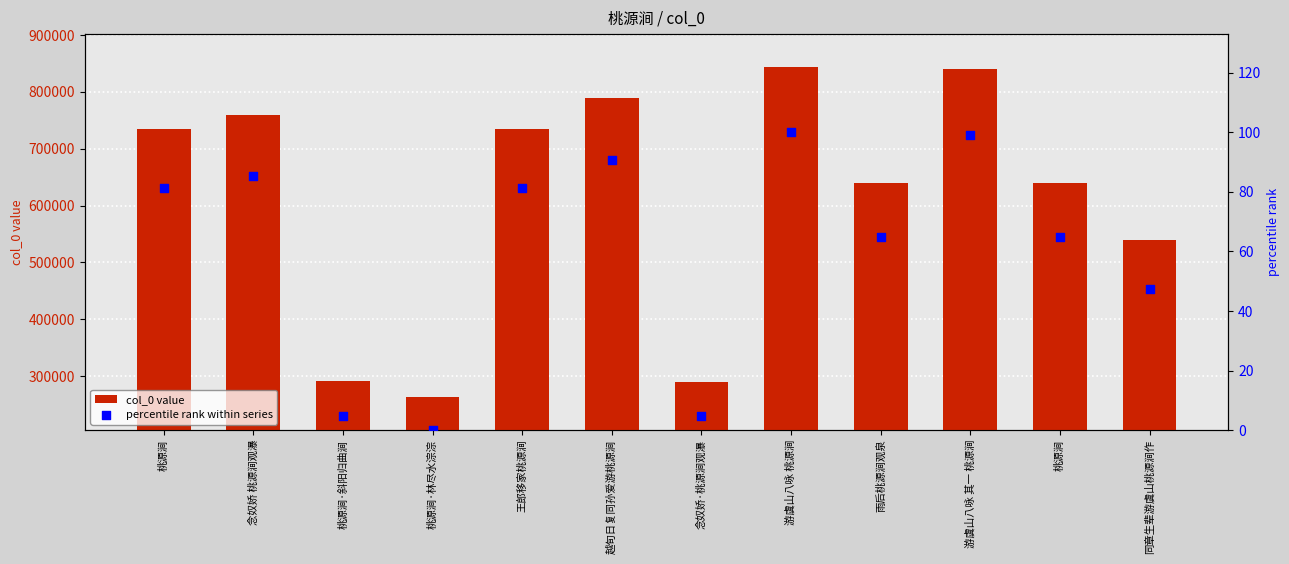

What are all the series names shown in the legend?

col_0 value, percentile rank within series